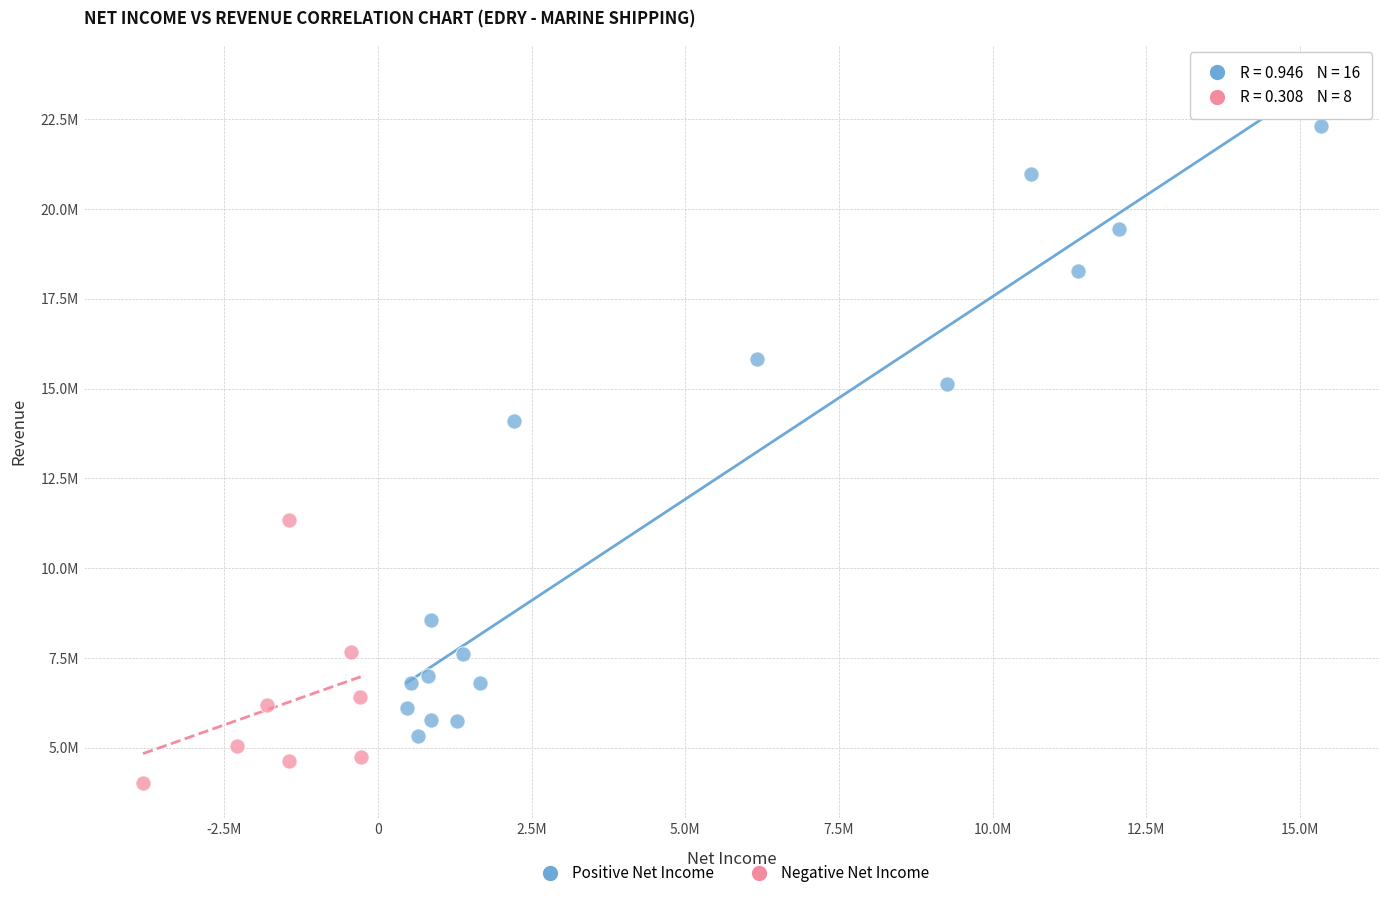

Which series reaches the minimum Y coordinate?

Negative Net Income